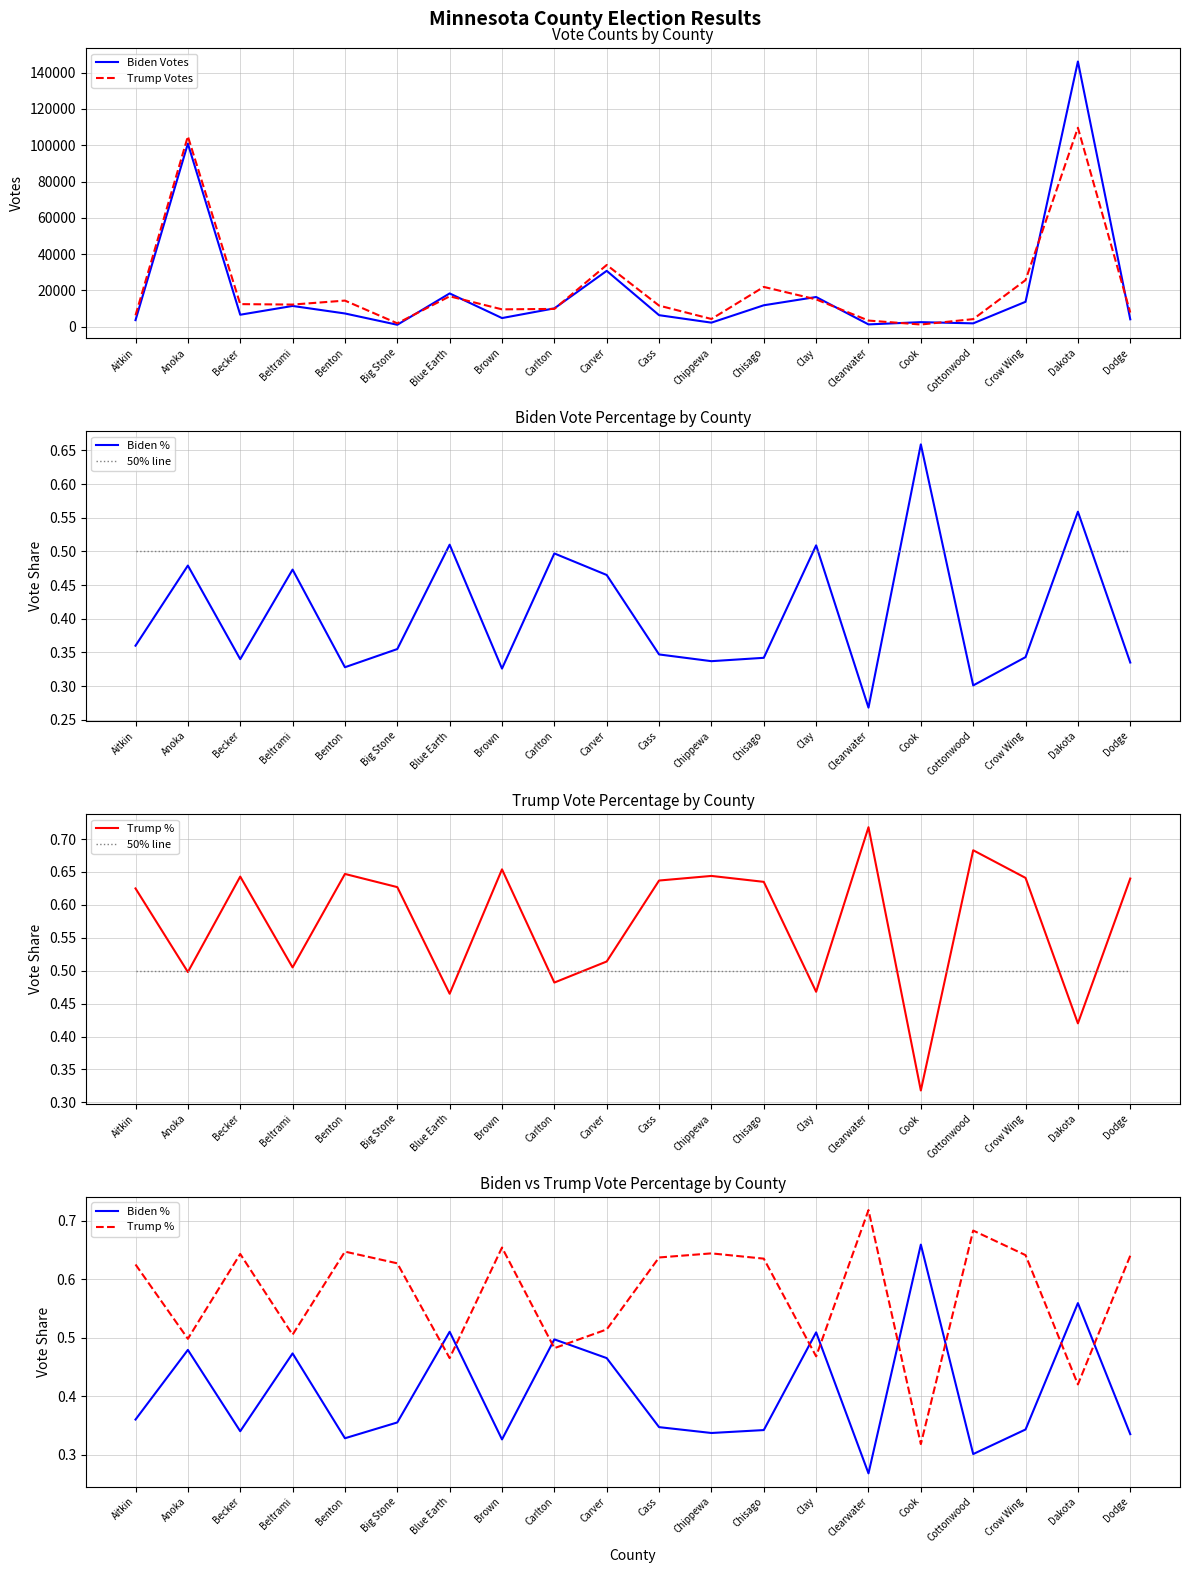

What is the label of the 13th point from the left?

Chisago